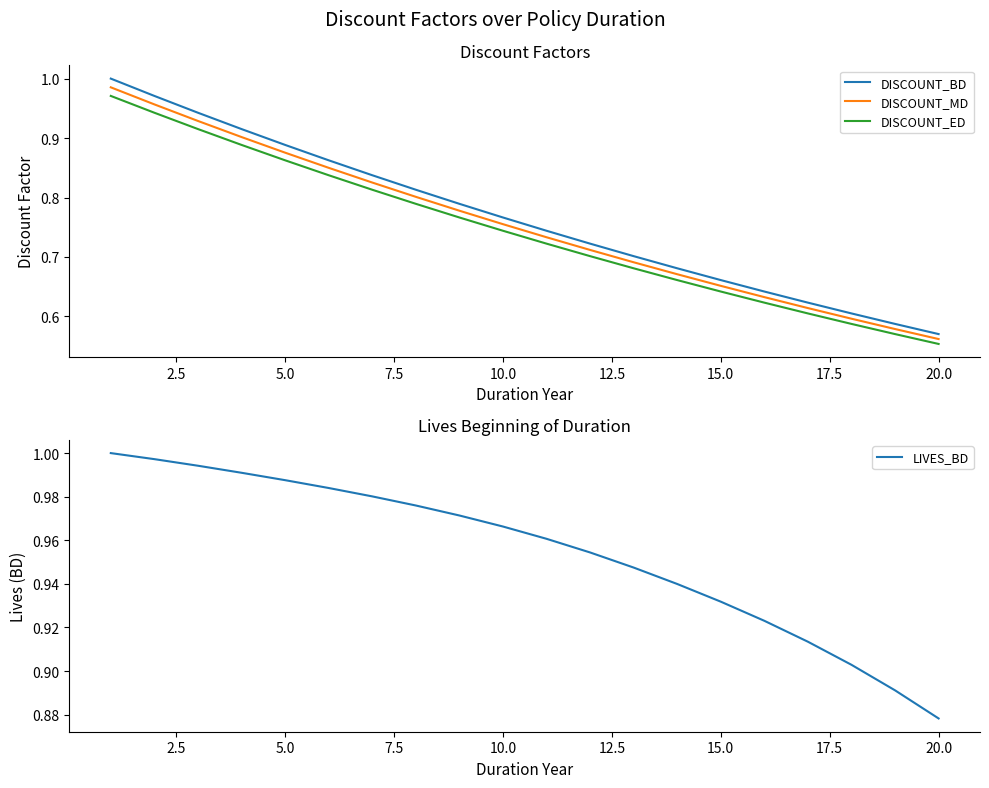

What is the greatest value displayed?

1.0